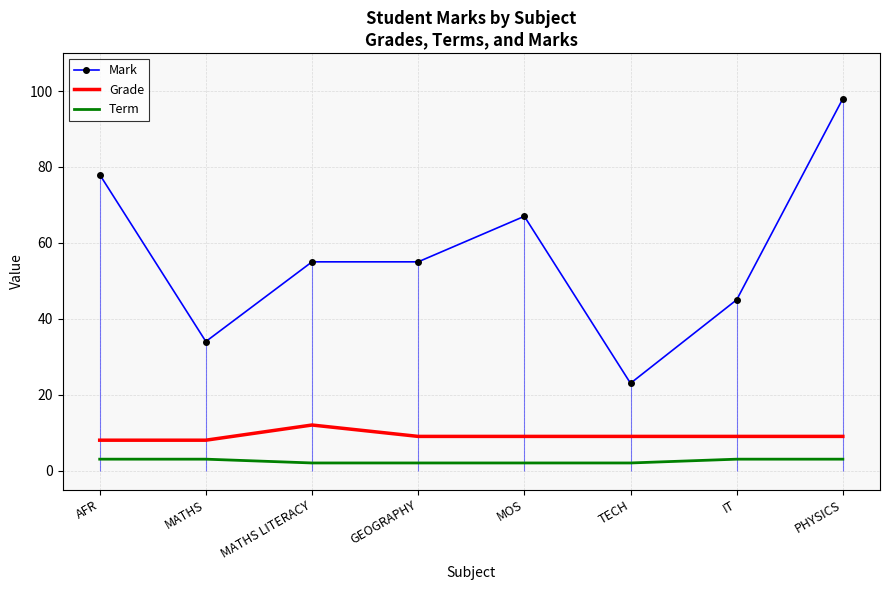

True or false: Mark has a value of 98 at GEOGRAPHY.

False